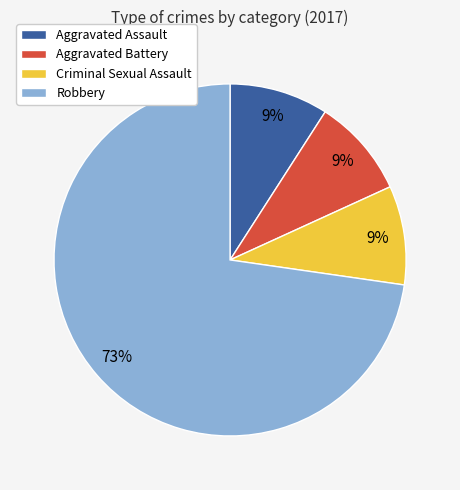

True or false: Criminal Sexual Assault accounts for 16% of the total.

False